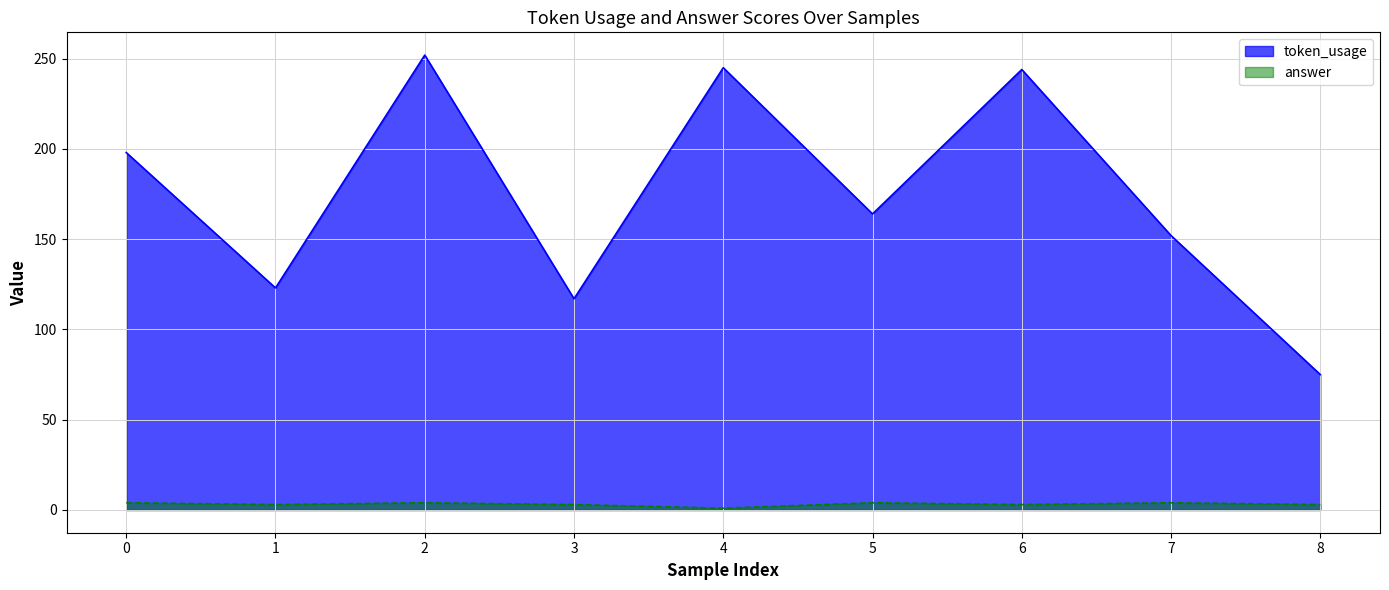

What is the sum of all answer values?

29